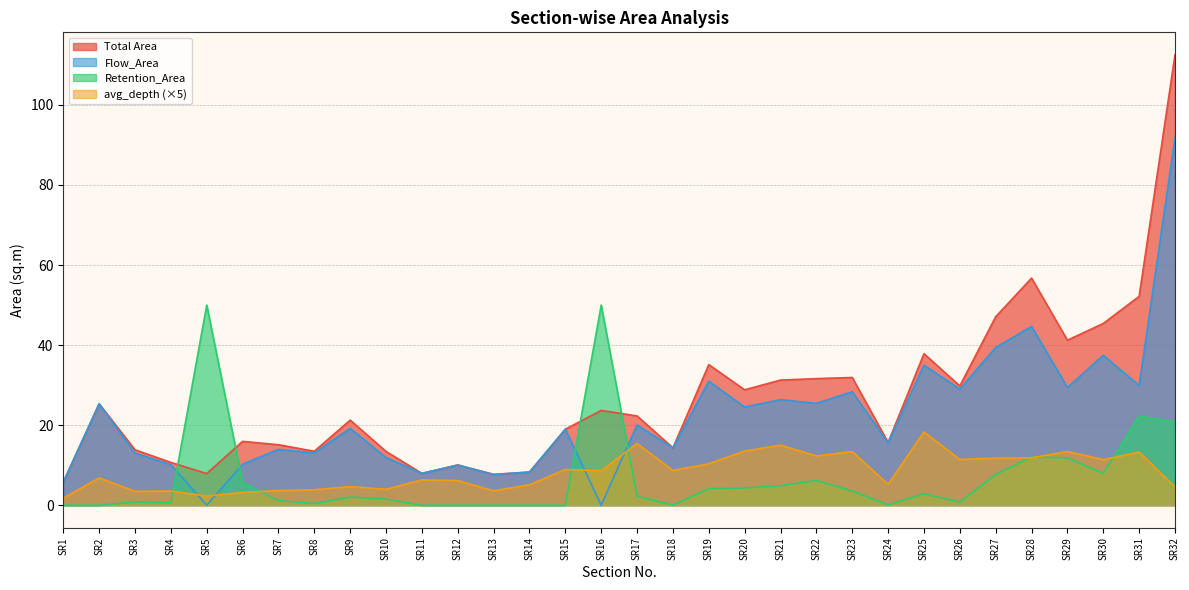

What is the difference between the Total Area values at SR21 and SR19?

3.9